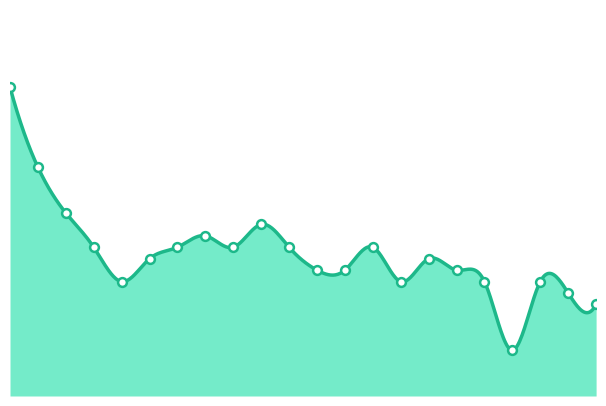

What is the ratio of the value at 2023-10-29 to the value at 2023-11-01?

1.2